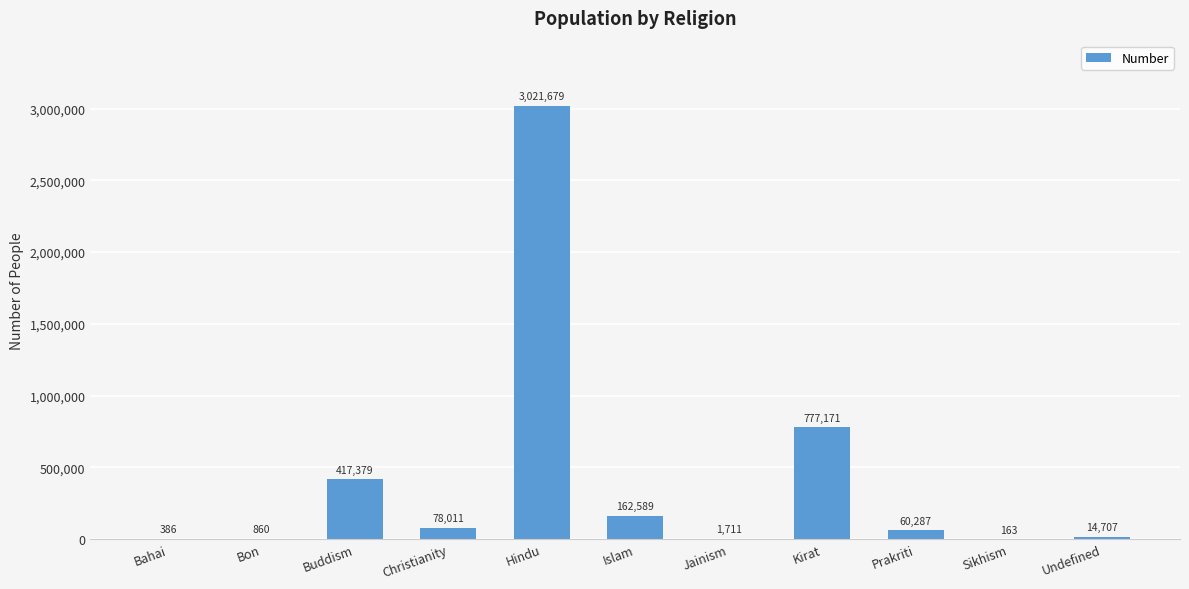

How many distinct data groups are displayed?

1